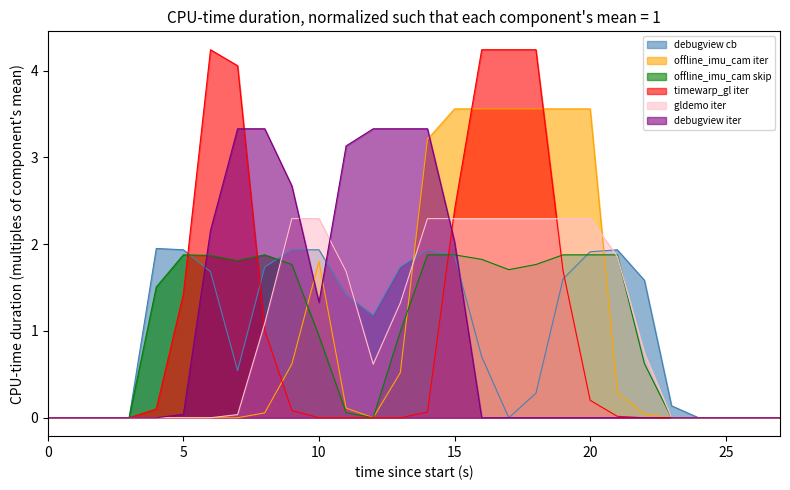

What is the maximum value shown in the chart?

4.2